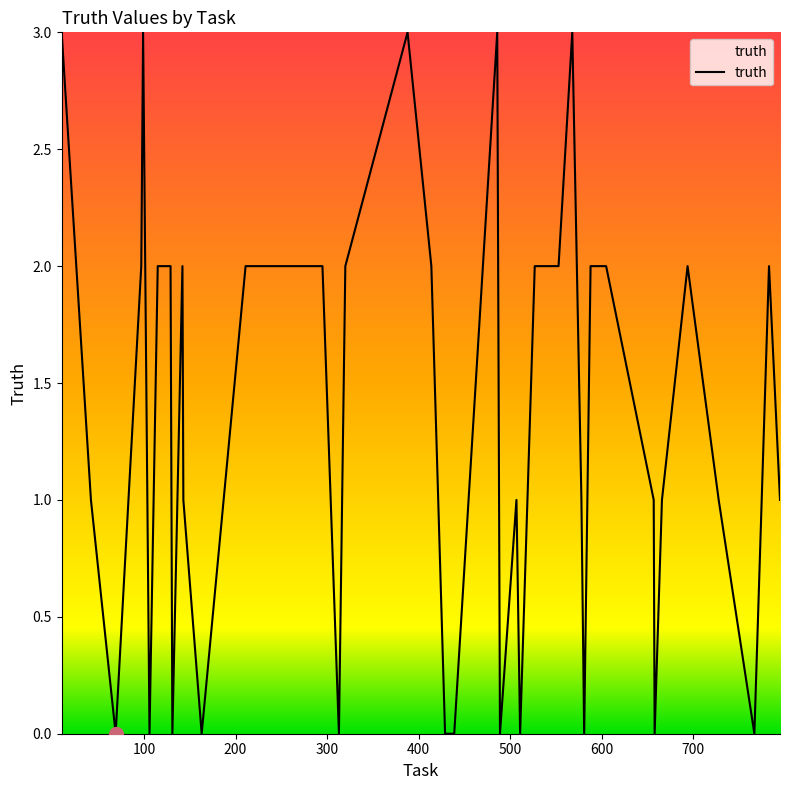

What is the greatest value displayed?

3